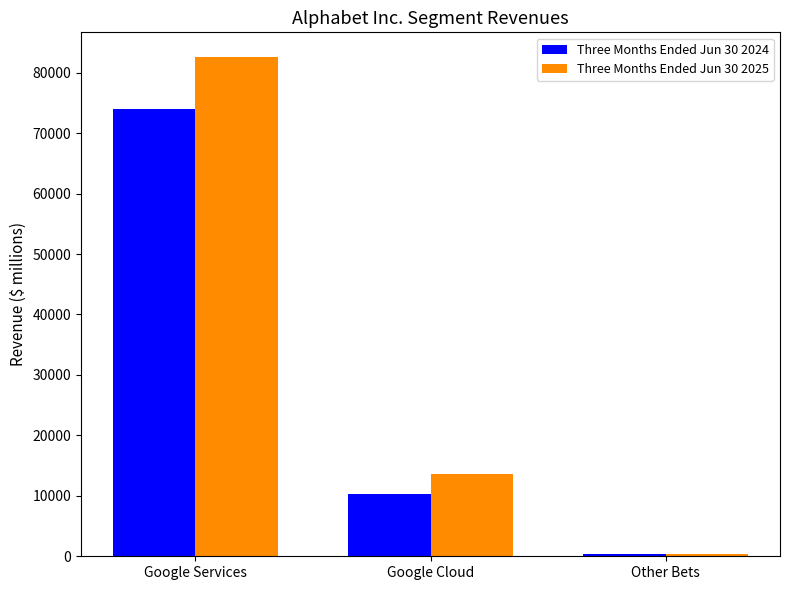

How many data points does each series have?

3